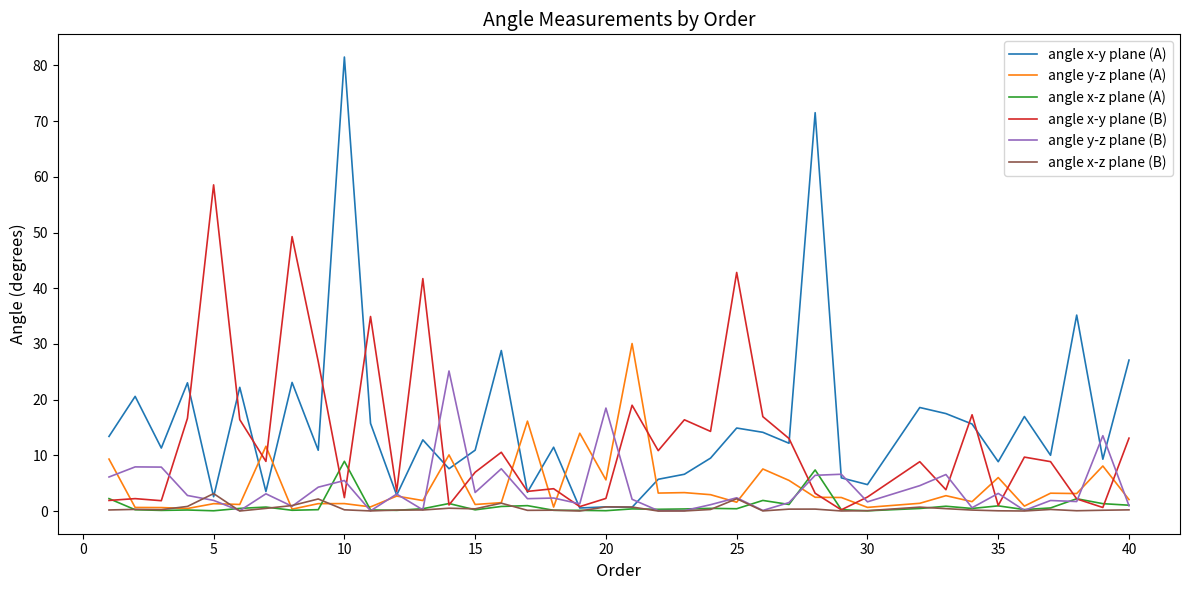

Rank the series by their maximum value, from highest to lowest.

angle x-y plane (A), angle x-y plane (B), angle y-z plane (A), angle y-z plane (B), angle x-z plane (A), angle x-z plane (B)